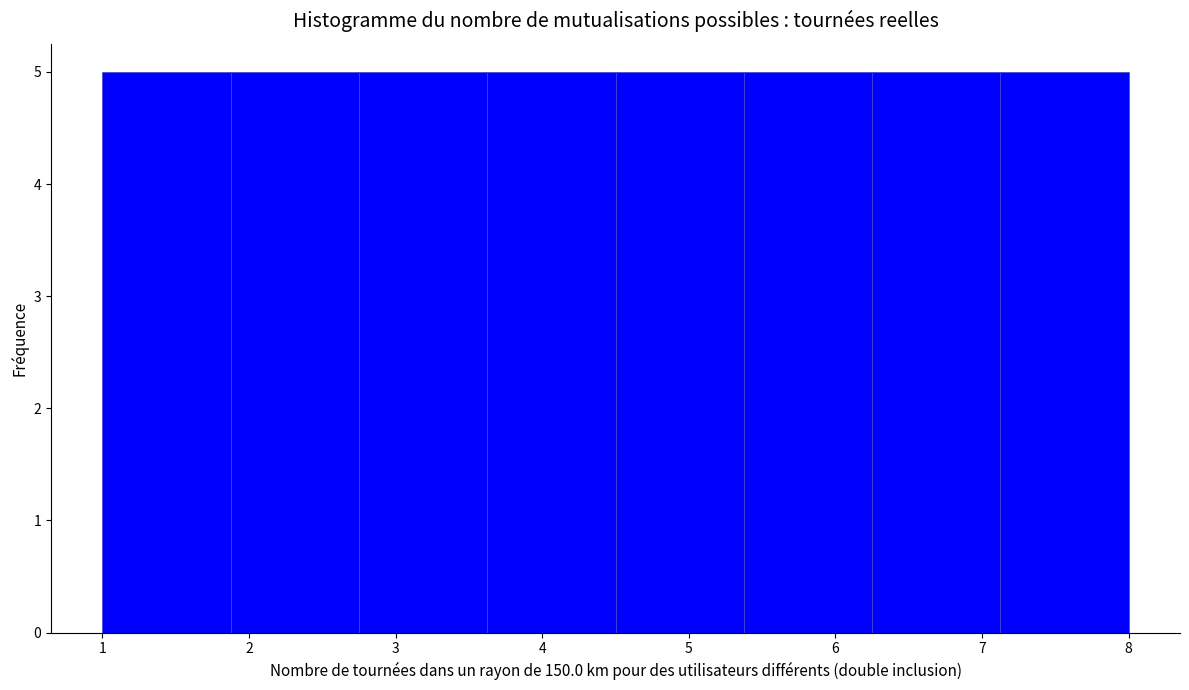

What is the height of the bar covering 5.4 to 6.3 on the x-axis? Neither the bar edges nor the heights are printed on the chart, so give them approximately, as read against the axes.

5